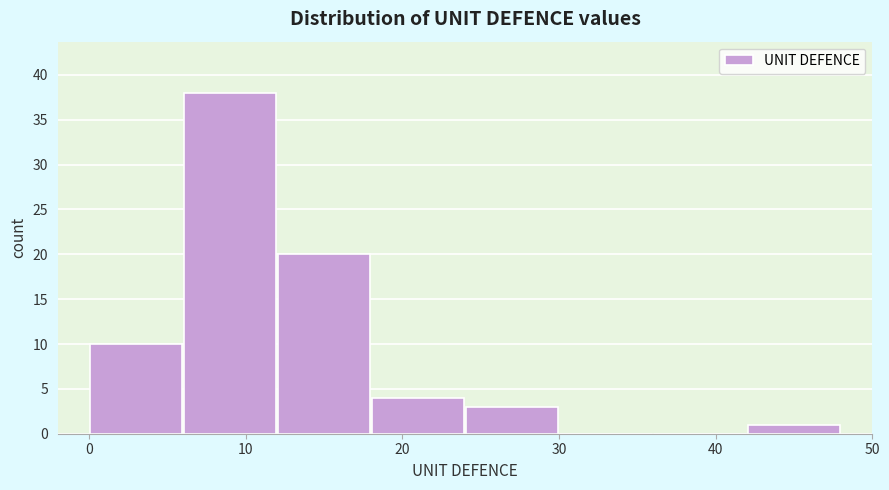

Reading left to right, list every bar in this chart as the range it spans on the x-axis followed by its height. The values are not printed on the chart, so give them approximately, as read against the axis.

0 to 6: 10
6 to 12: 38
12 to 18: 20
18 to 24: 4
24 to 30: 3
30 to 36: 0
36 to 42: 0
42 to 48: 1